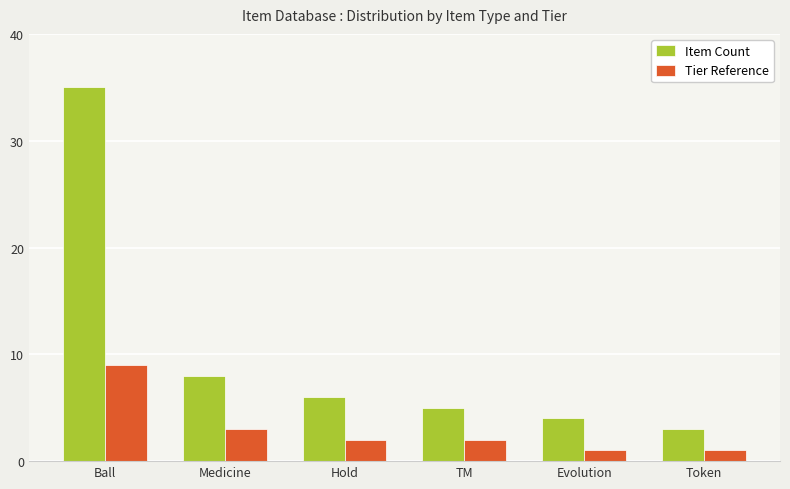

Which series has the widest spread of values?

Item Count